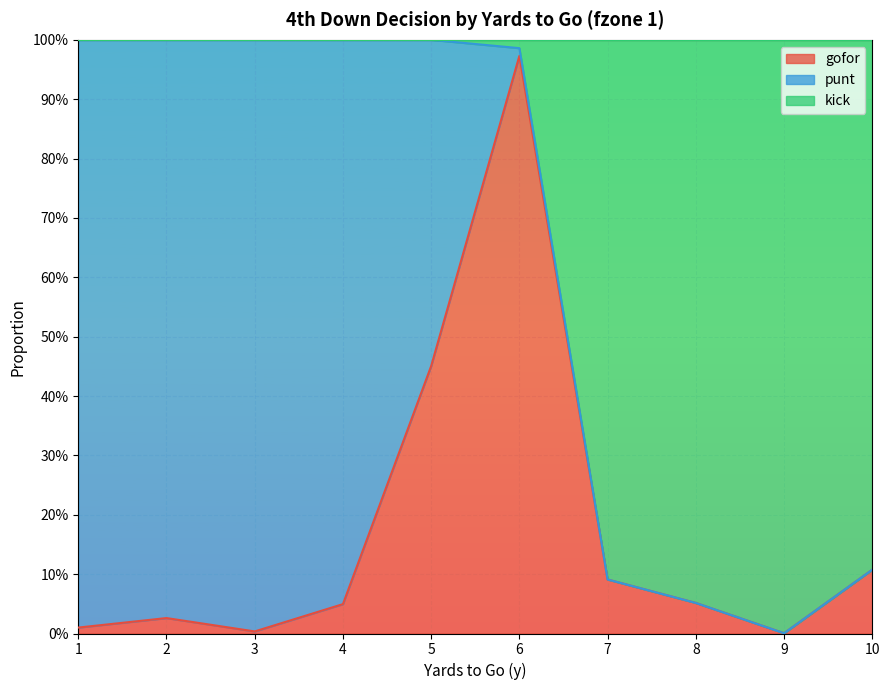

What are all the series names shown in the legend?

gofor, punt, kick